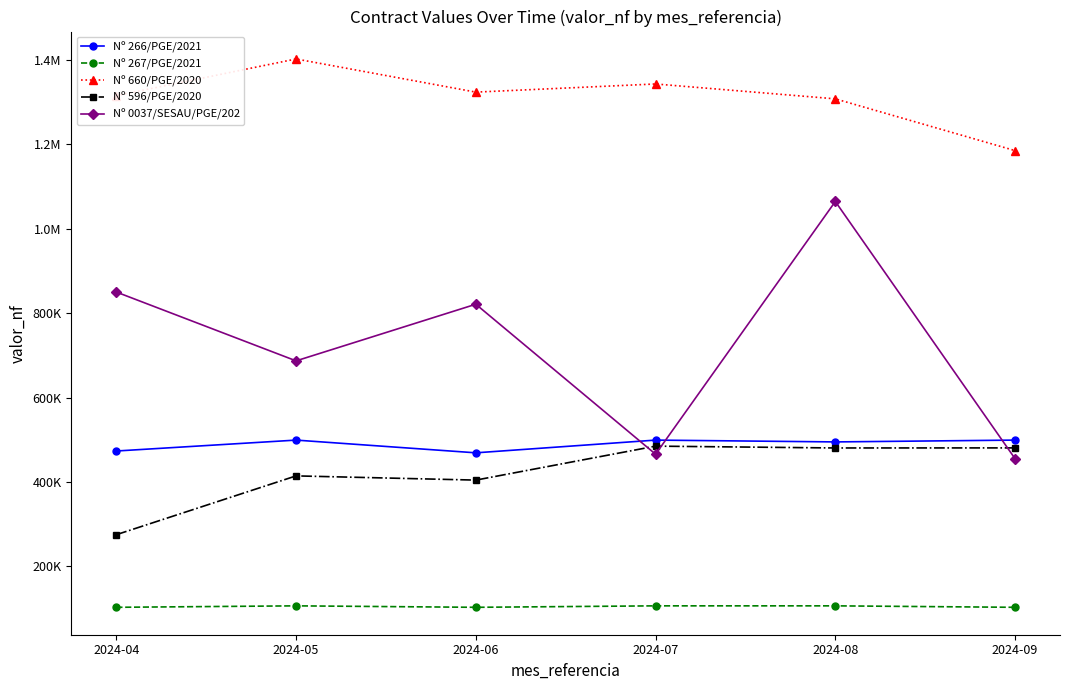

What value does the Nº 267/PGE/2021 series have at 2024-08?

106810.5